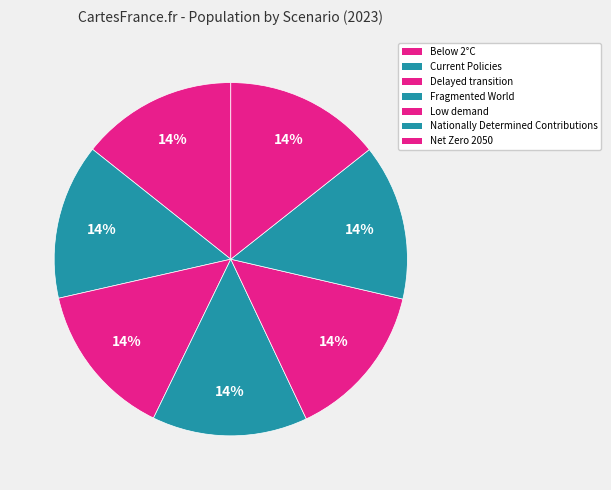

To the nearest percent, what is the combined percentage of Net Zero 2050 and Fragmented World?

29%